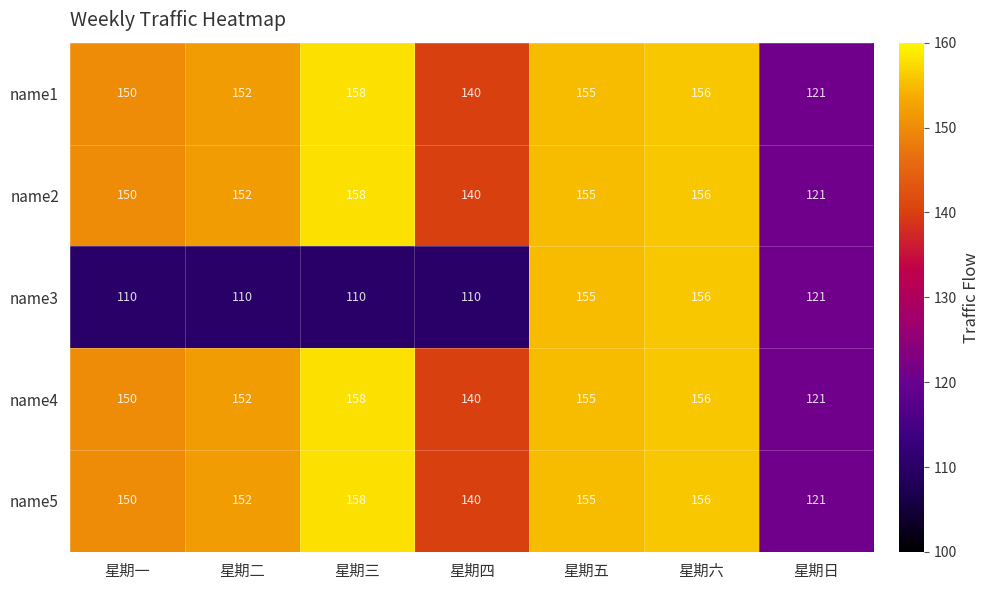

Between 星期三 and 星期六, which series saw the biggest shift?

name3